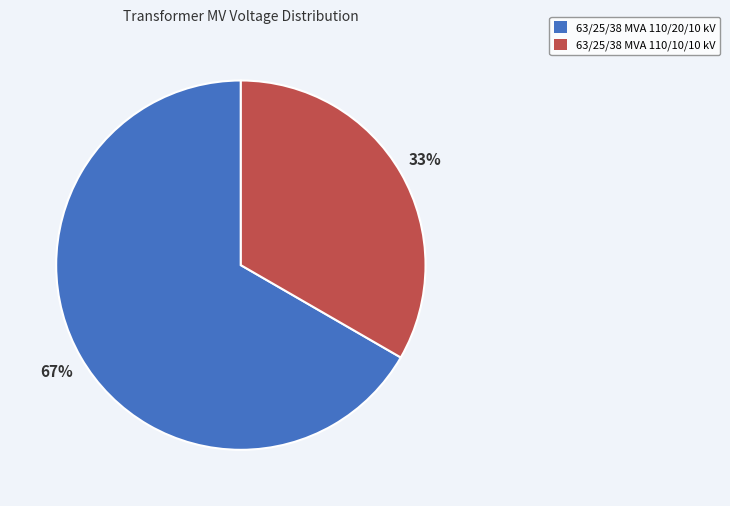

The 63/25/38 MVA 110/10/10 kV slice represents 43% of the pie. True or false?

False